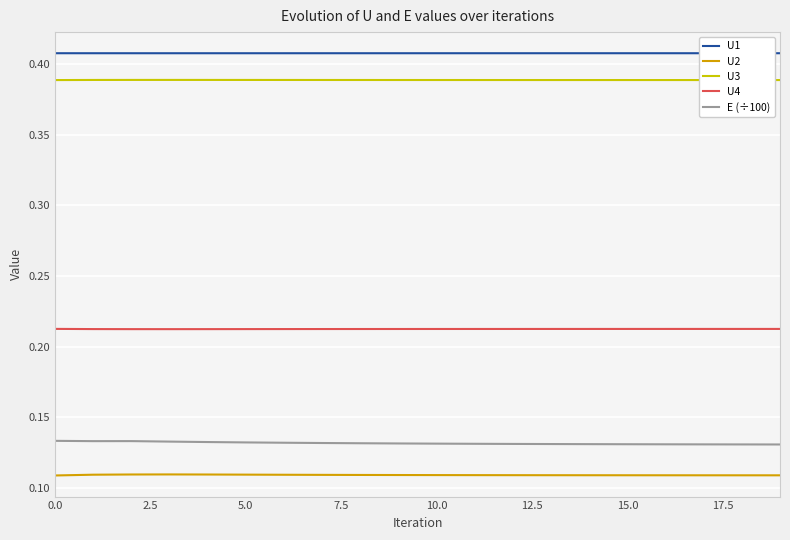

Rank the series by their maximum value, from lowest to highest.

U2, E (÷100), U4, U3, U1